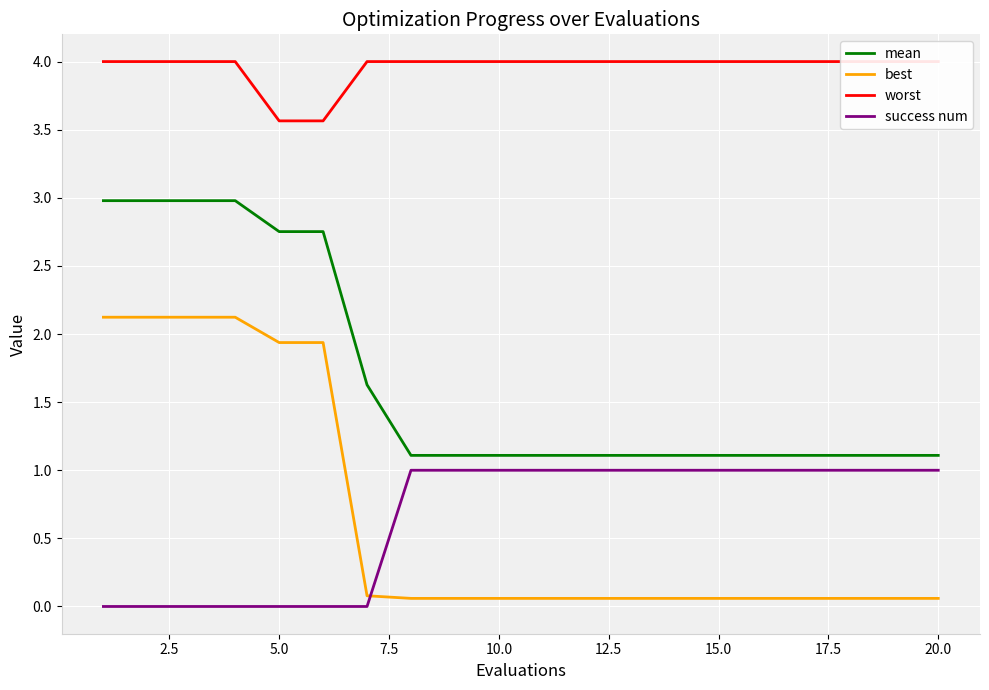

What is the sum of all worst values?

79.1